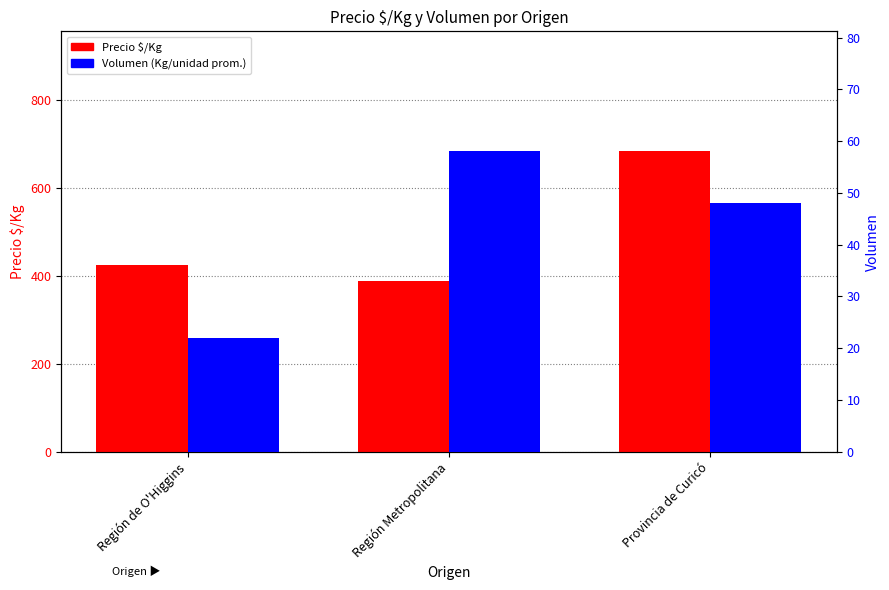

Reading left to right, what are all the values shown in this chart?

Precio $/Kg: Región de O'Higgins=426	Región Metropolitana=389	Provincia de Curicó=683
Volumen: Región de O'Higgins=22	Región Metropolitana=58	Provincia de Curicó=48